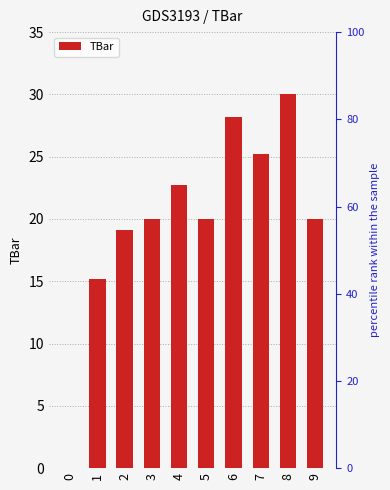

What is the sum of the values at 8 and 2?

49.1